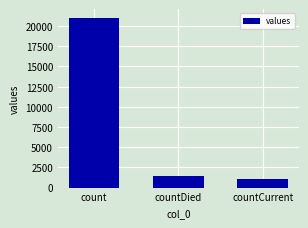

At which category does the chart reach its minimum across all series?

countCurrent